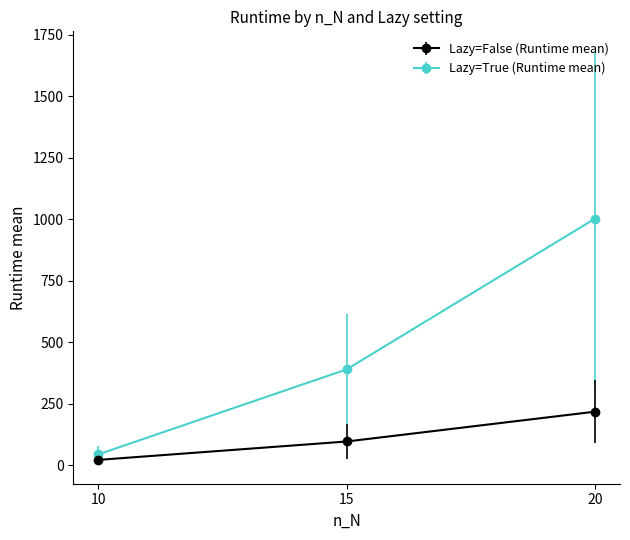

Does the chart have visible grid lines?

No